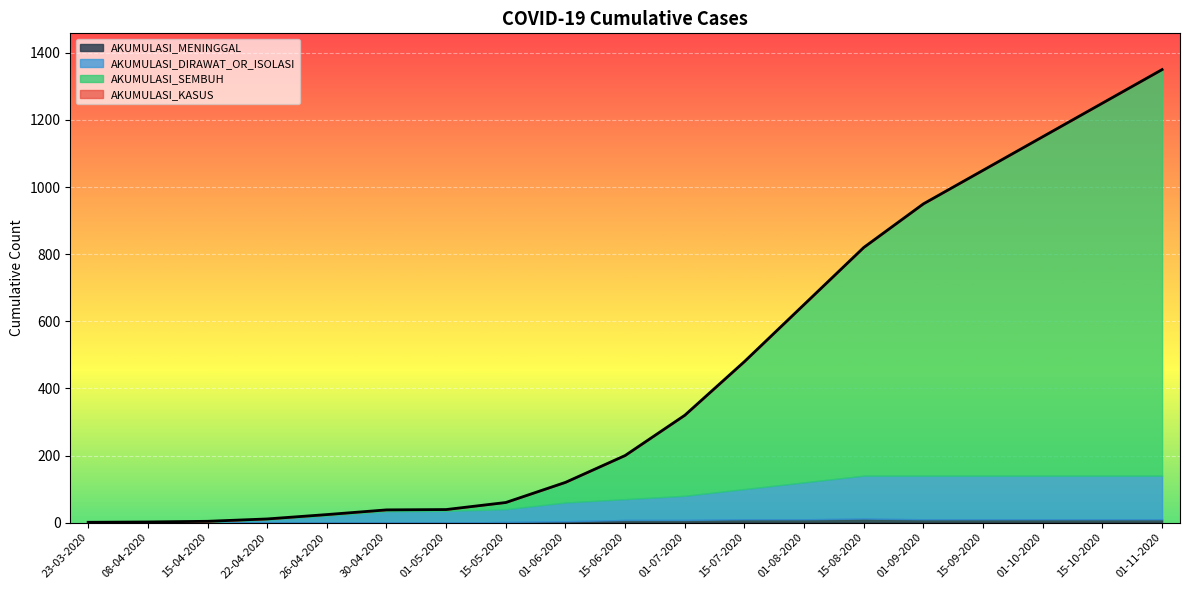

Which series has the widest spread of values?

AKUMULASI_KASUS